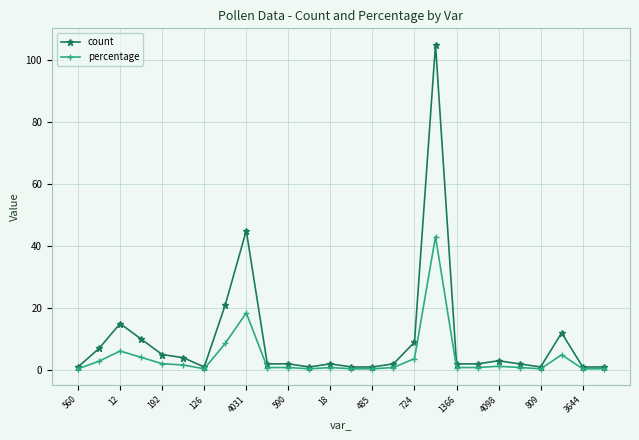

What is the greatest value displayed?

105.0